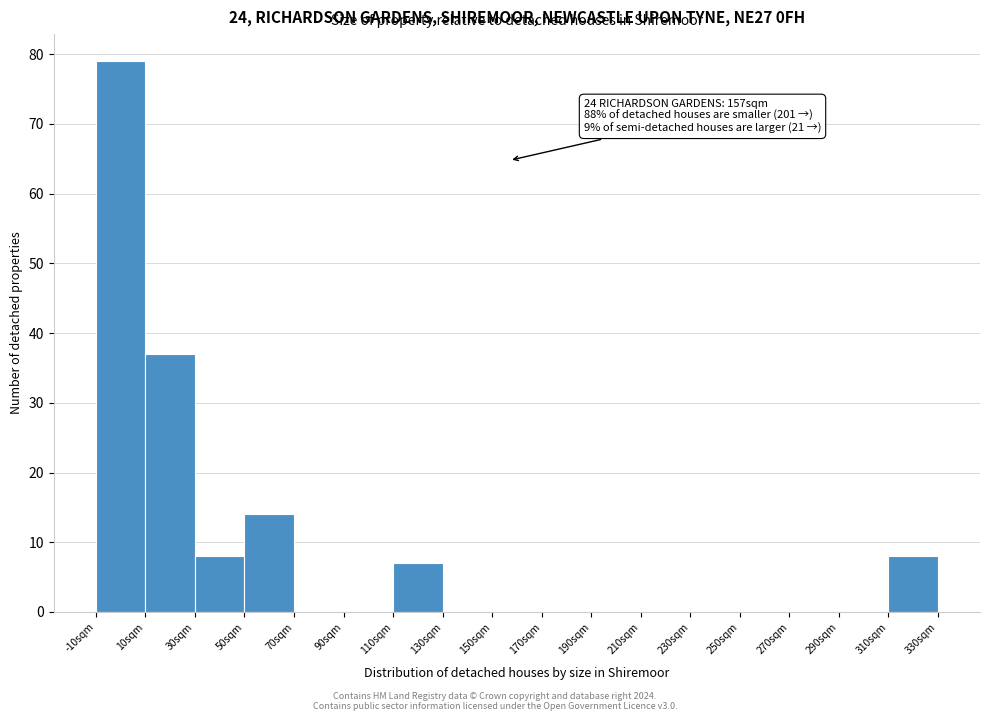

Over which range of the x-axis is the bar tallest?

-10 to 10